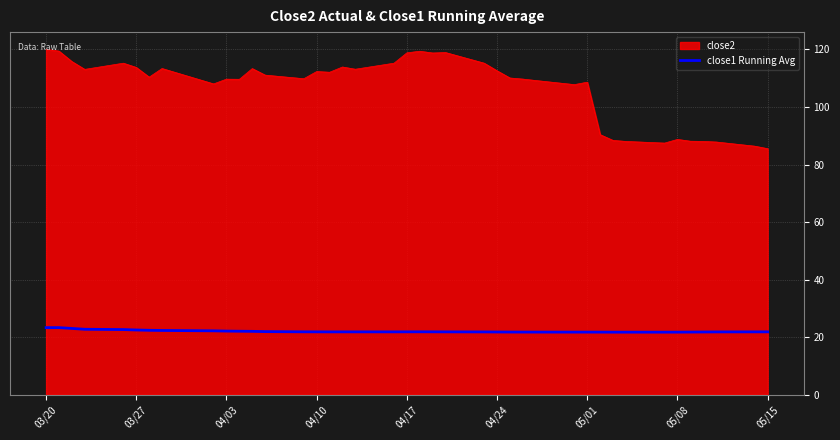

Which series has the largest range (max minus min)?

close2